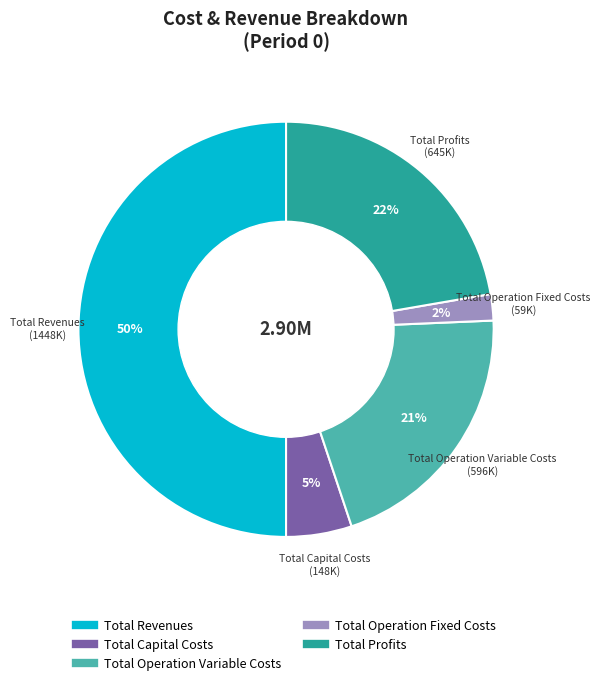

What is the majority slice?

Total Revenues